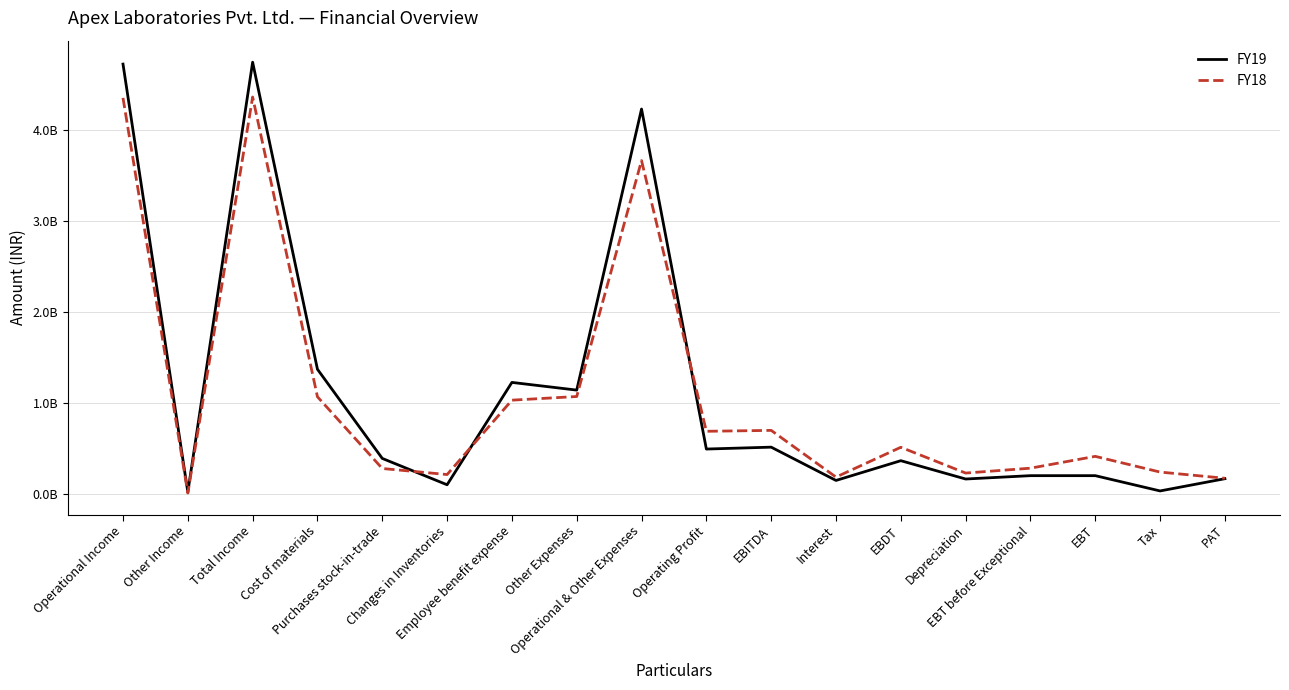

At which category is the sum across all series the highest?

Total Income